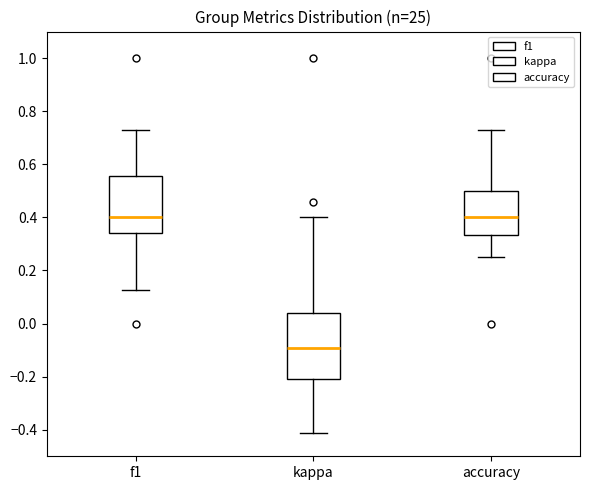

Reading left to right, transcribe this box plot: for each box, give where its median line is, the range the box spans, and where its two whiskers end, as read against the y-axis. The values are not printed on the chart, so give them approximately, as read against the axis.

f1: median 0.40, box 0.34 to 0.56, whiskers 0.12 to 0.72
kappa: median -0.10, box -0.20 to 0.04, whiskers -0.42 to 0.40
accuracy: median 0.40, box 0.34 to 0.50, whiskers 0.26 to 0.72